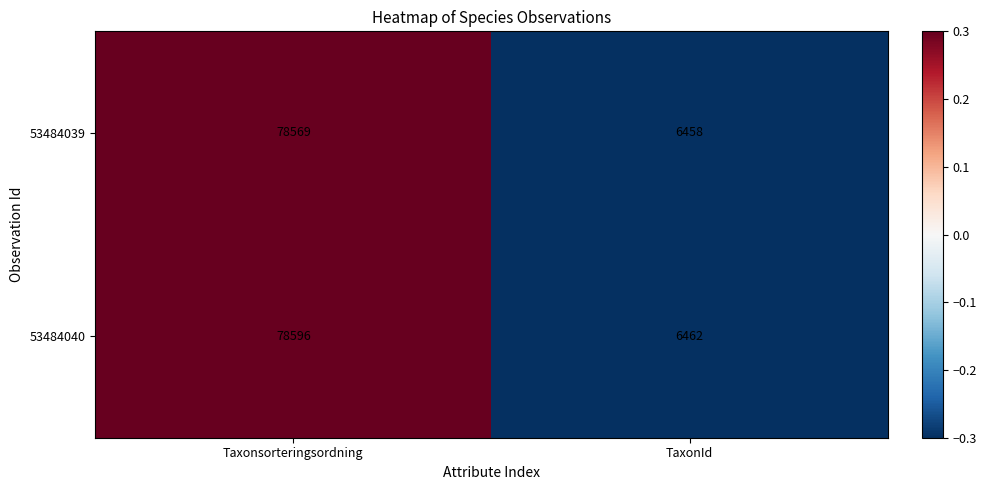

Between Taxonsorteringsordning and TaxonId, which series saw the biggest shift?

53484040